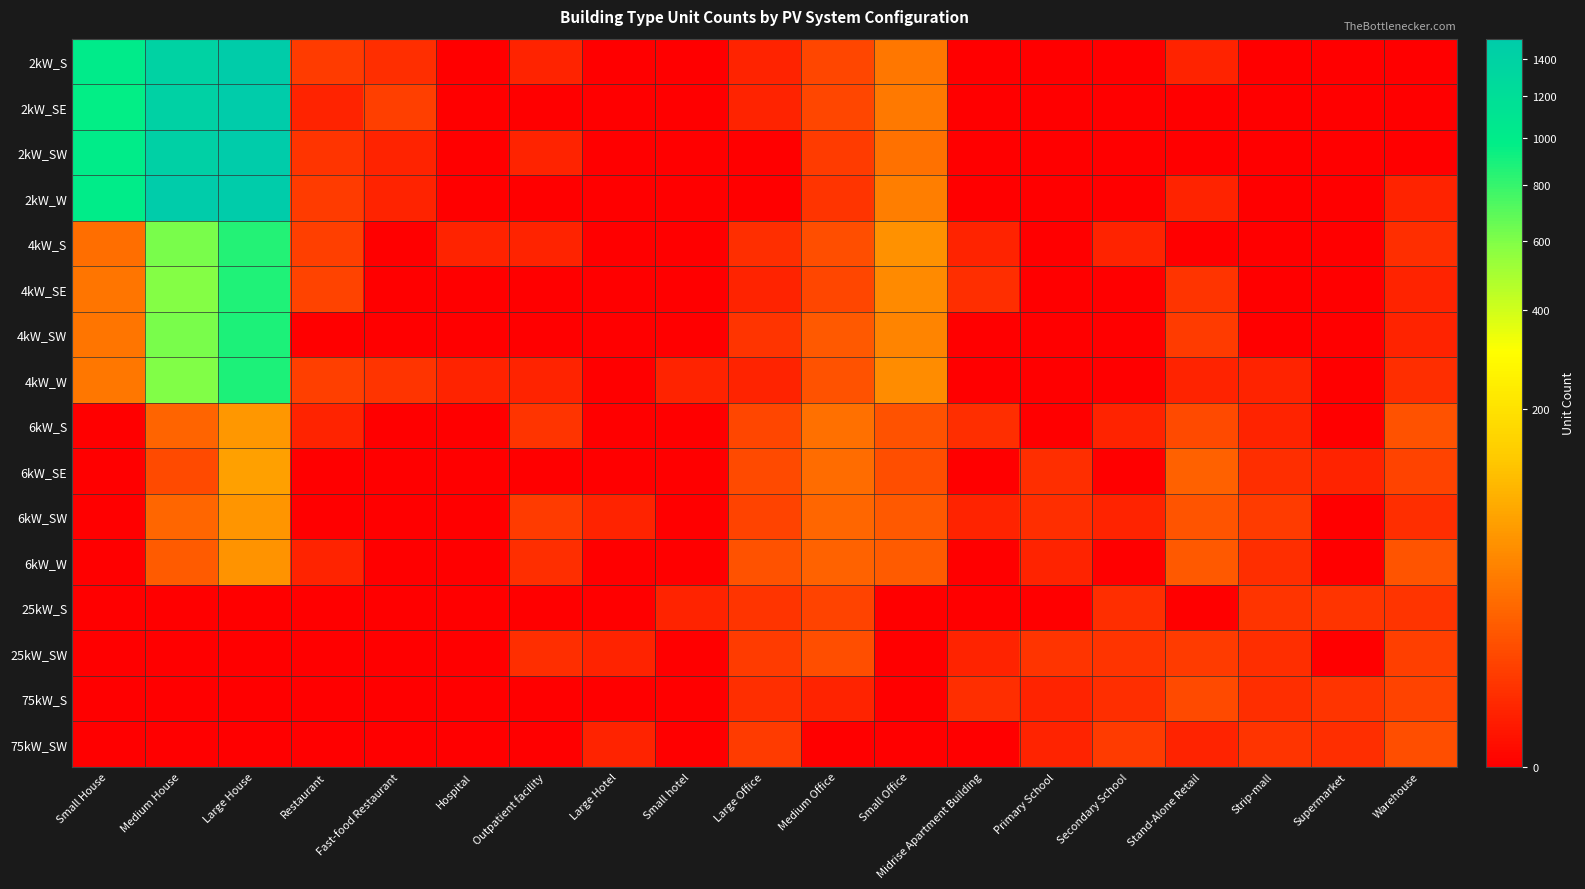

Which category has the lowest value across all series?

Hospital